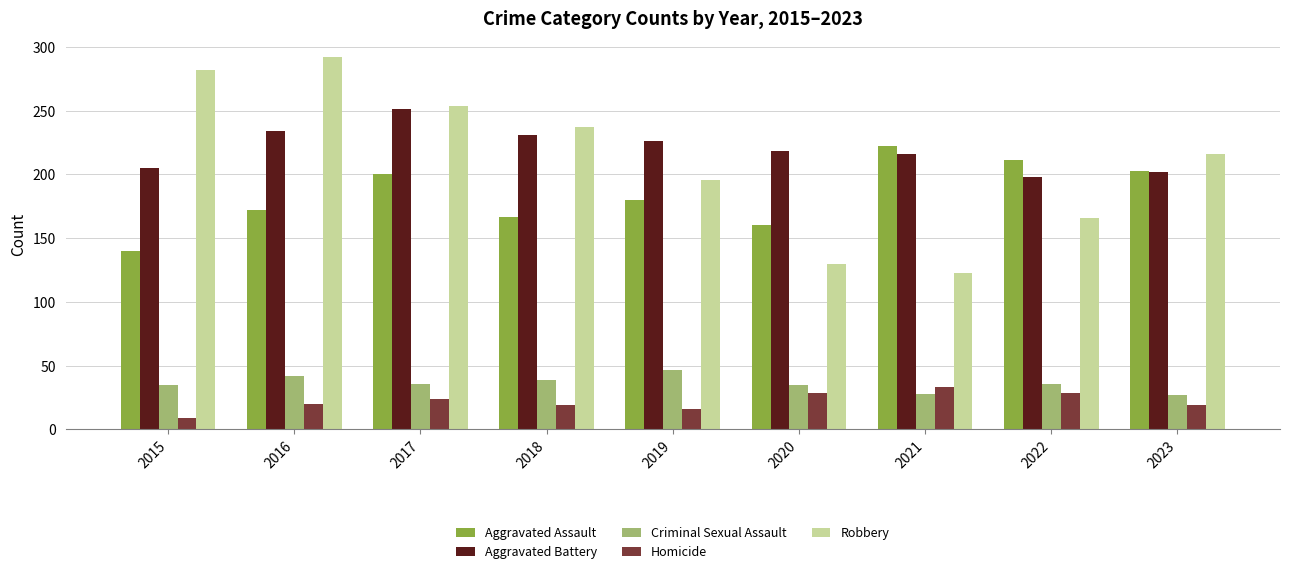

The Criminal Sexual Assault series shows 57 at 2018. True or false?

False